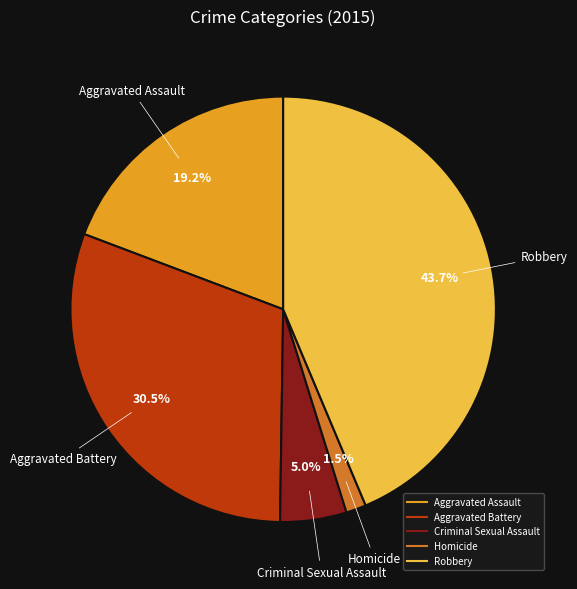

What percentage is the Aggravated Assault slice, to the nearest percent?

19%